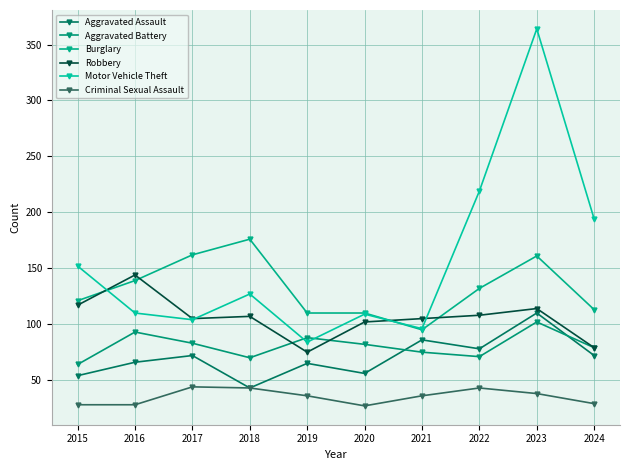

Rank the categories by Aggravated Battery value from lowest to highest.

2015, 2018, 2022, 2021, 2024, 2020, 2017, 2019, 2016, 2023